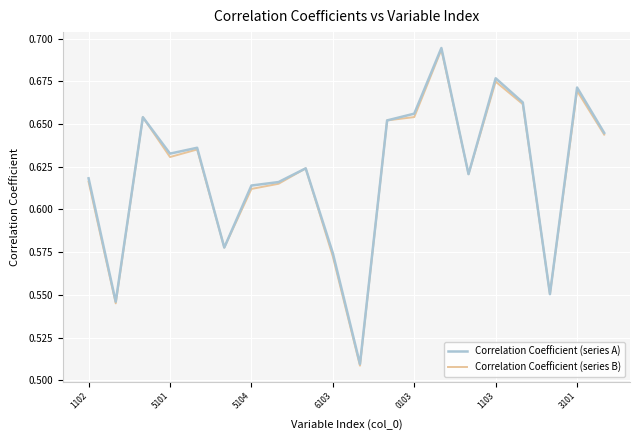

Reading left to right, list all the values displayed in this chart.

Correlation Coefficient (series A): 0.6	0.5	0.7	0.6	0.6	0.6	0.6	0.6	0.6	0.6	0.5	0.7	0.7	0.7	0.6	0.7	0.7	0.6	0.7	0.6
Correlation Coefficient (series B): 0.6	0.5	0.7	0.6	0.6	0.6	0.6	0.6	0.6	0.6	0.5	0.7	0.7	0.7	0.6	0.7	0.7	0.6	0.7	0.6